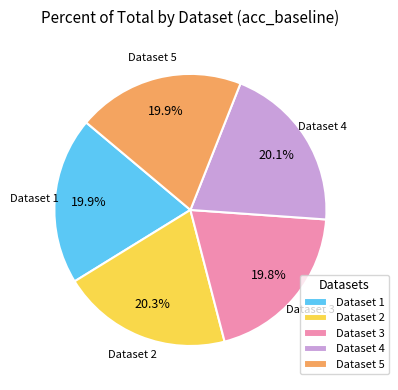

What percentage is NOT represented by Dataset 4?

79.9%